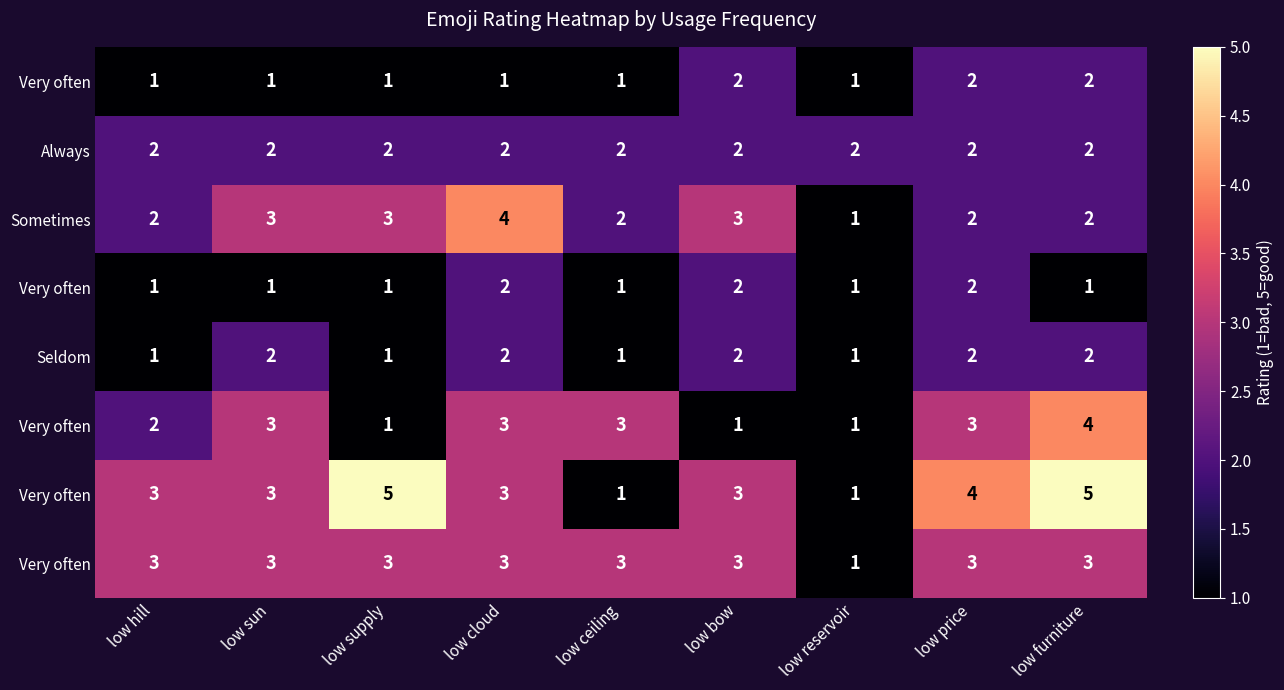

What is the smallest value displayed?

1